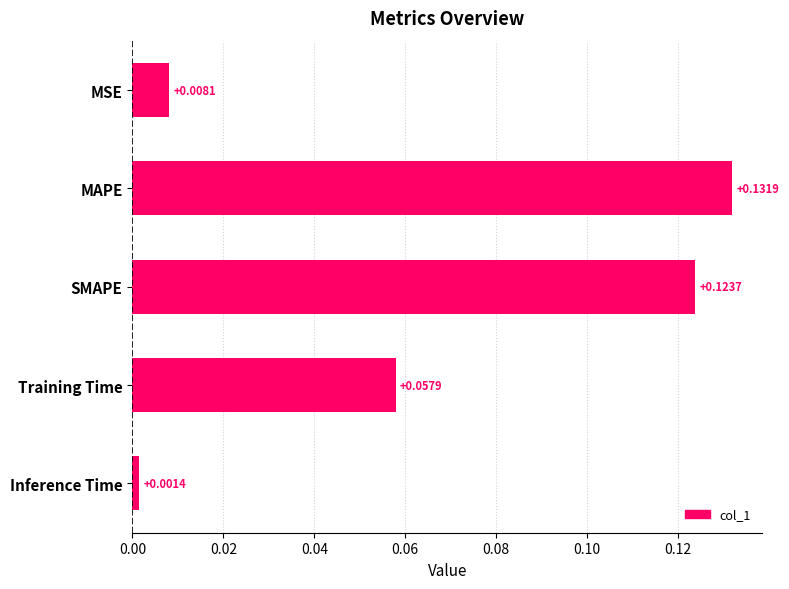

Does the chart contain stacked bars?

No